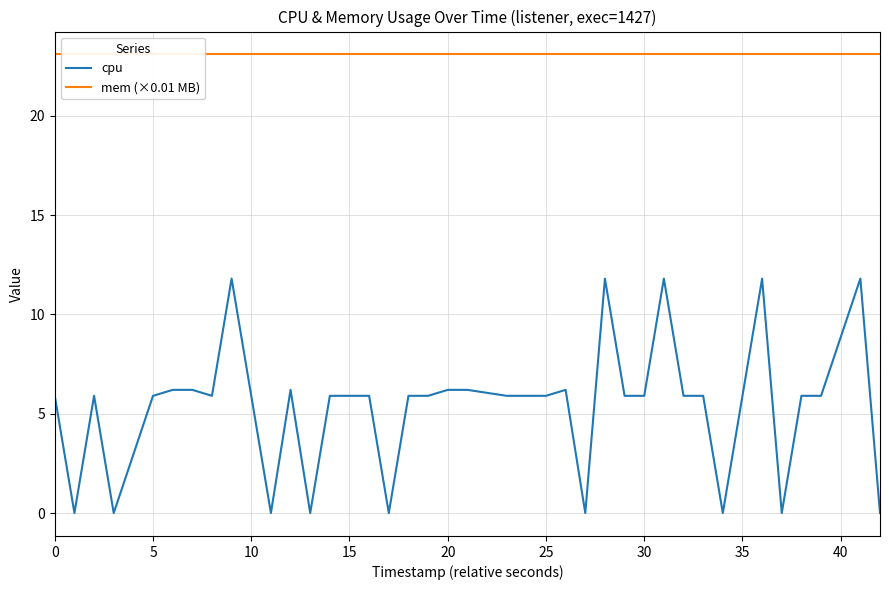

Is it true that cpu equals 9.9 at 15?

False